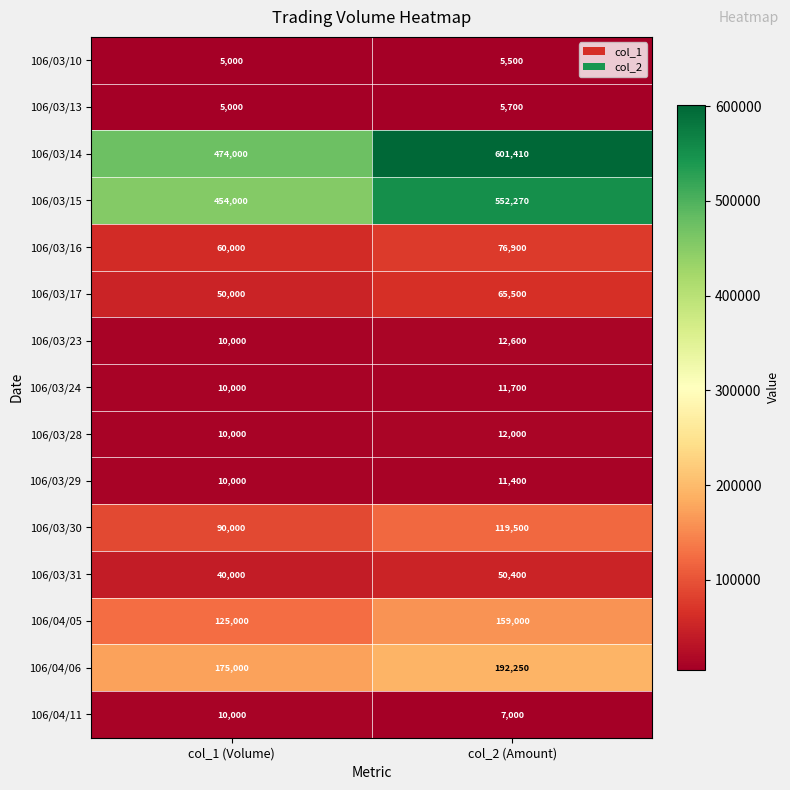

How many data points in 106/03/17 are less than 65500?

1